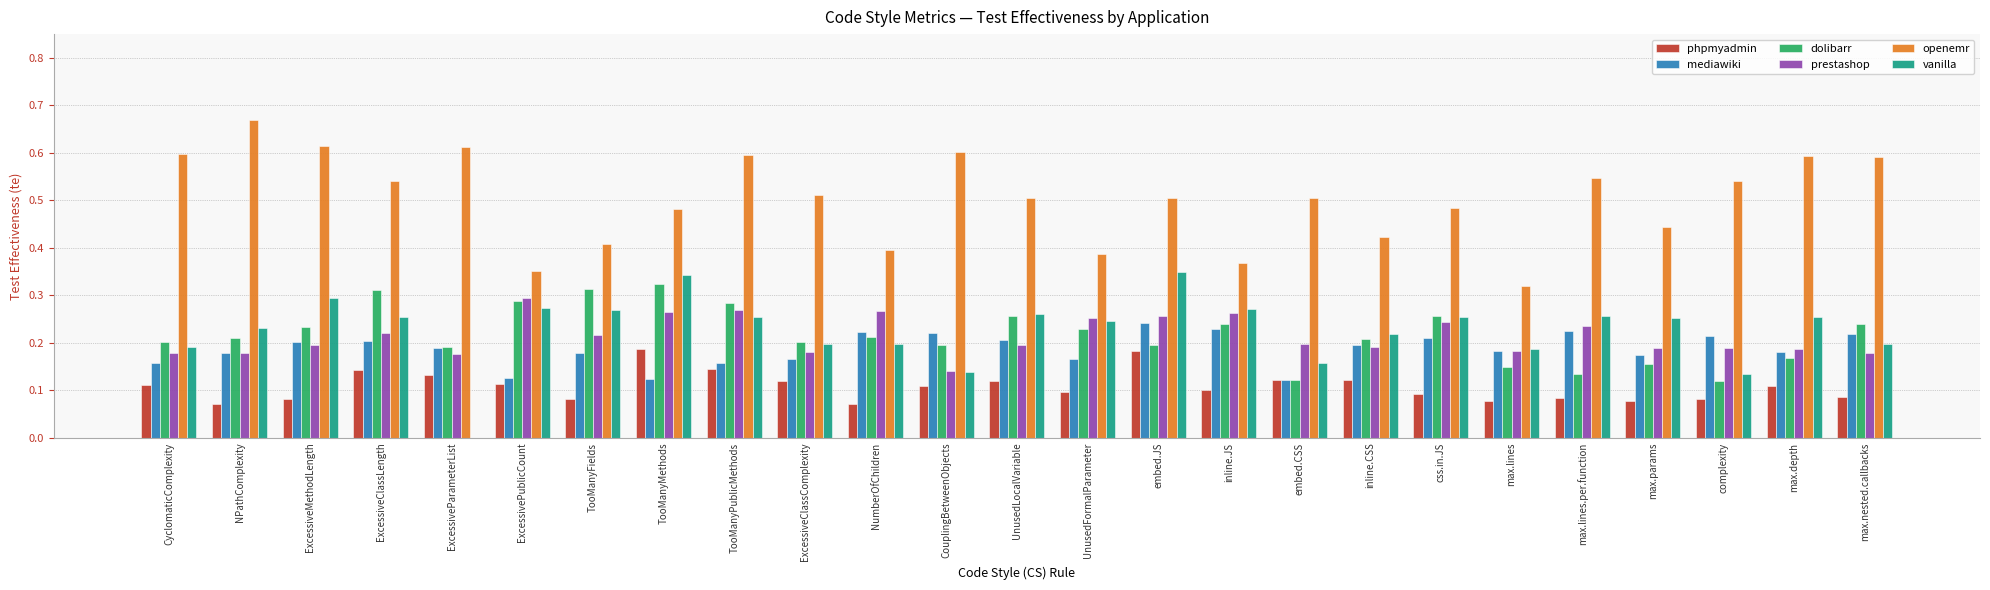

What is the sum of all mediawiki values?

4.7